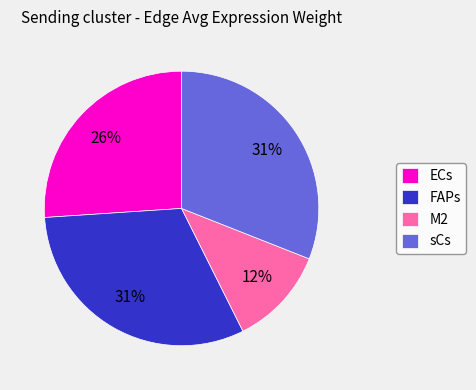

Which slice is the smallest?

M2